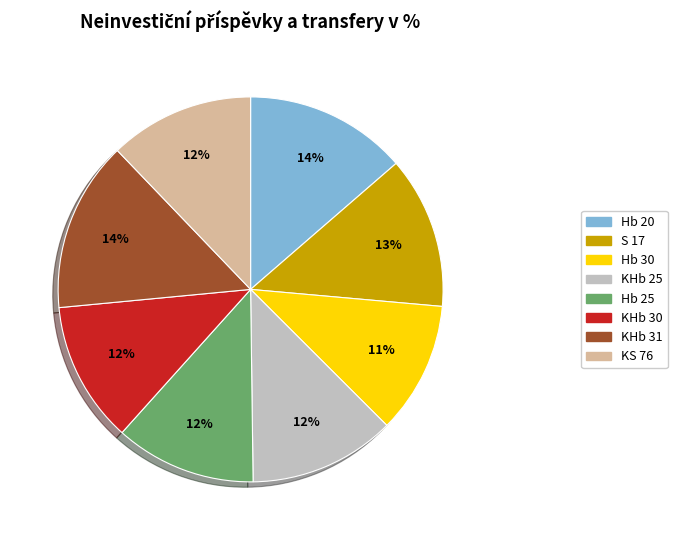

What percentage is the KHb 30 slice, to the nearest percent?

12%